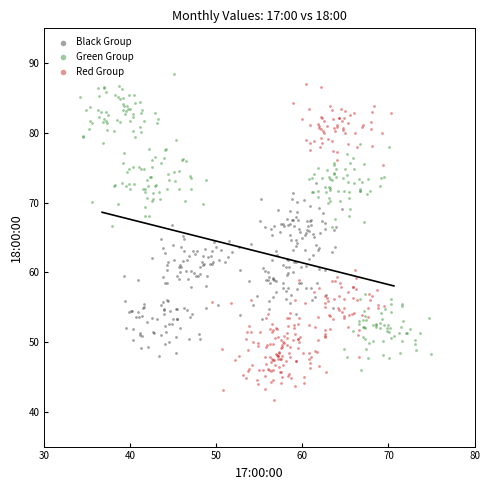

Which series has the largest Y range (max minus min)?

Red Group